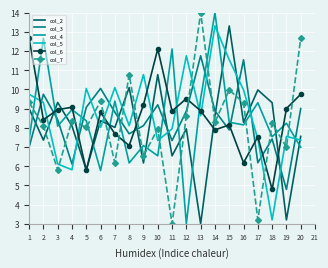

What is the minimum value shown in the chart?

3.0